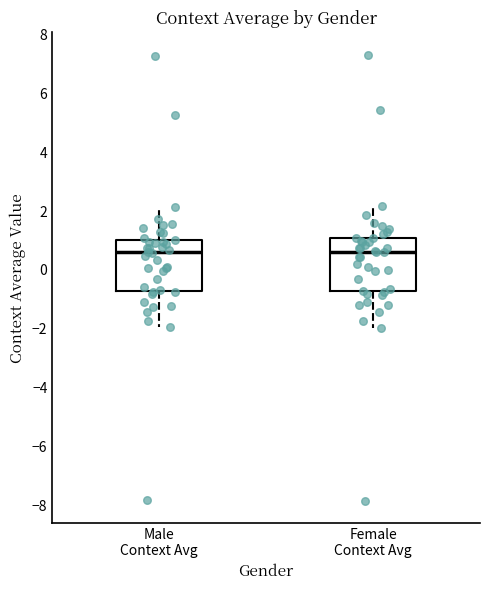

Where is the upper edge of the box for Male Context Avg on the y-axis? The values are not printed on the chart, so give them approximately, as read against the axis.

1.0